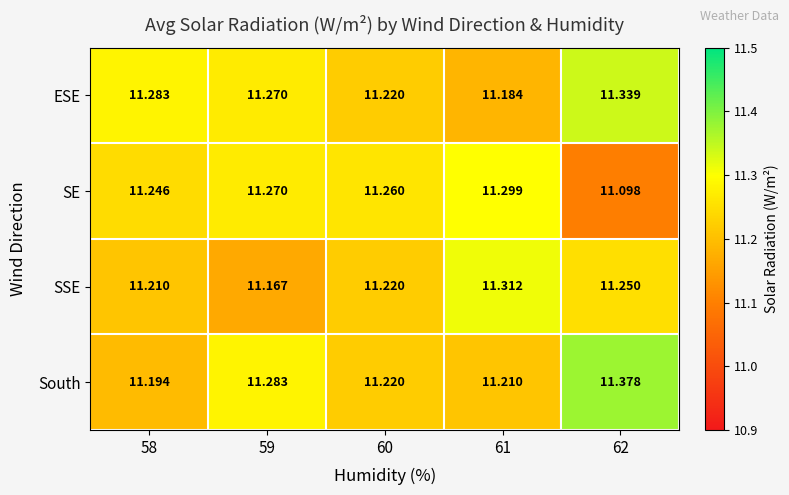

Which series has the largest total across all categories?

ESE